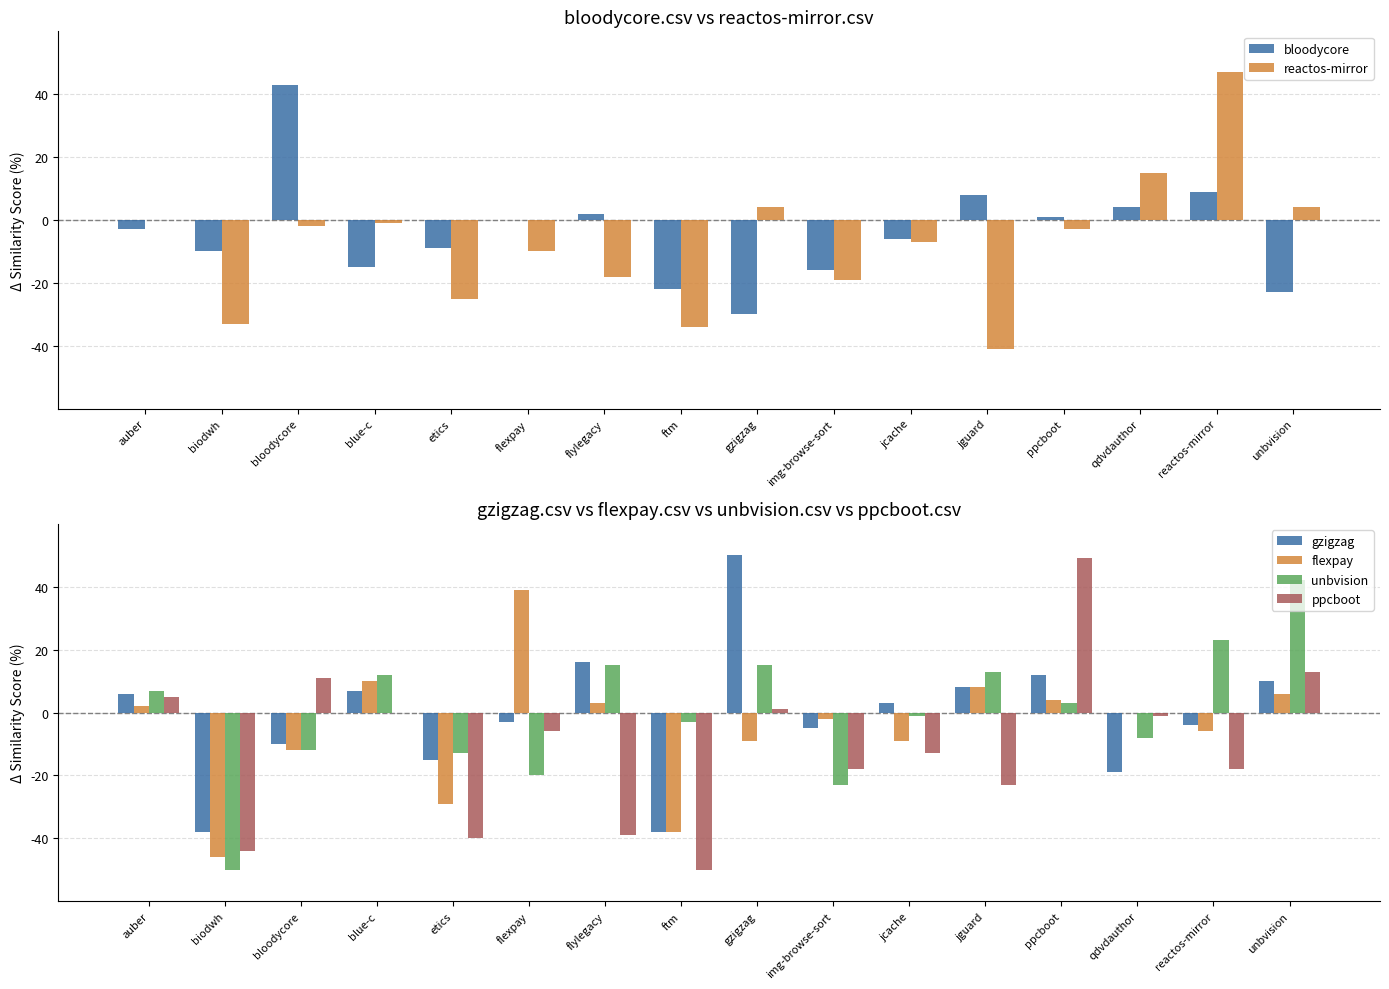

Are the bars grouped side by side (vs. stacked)?

Yes